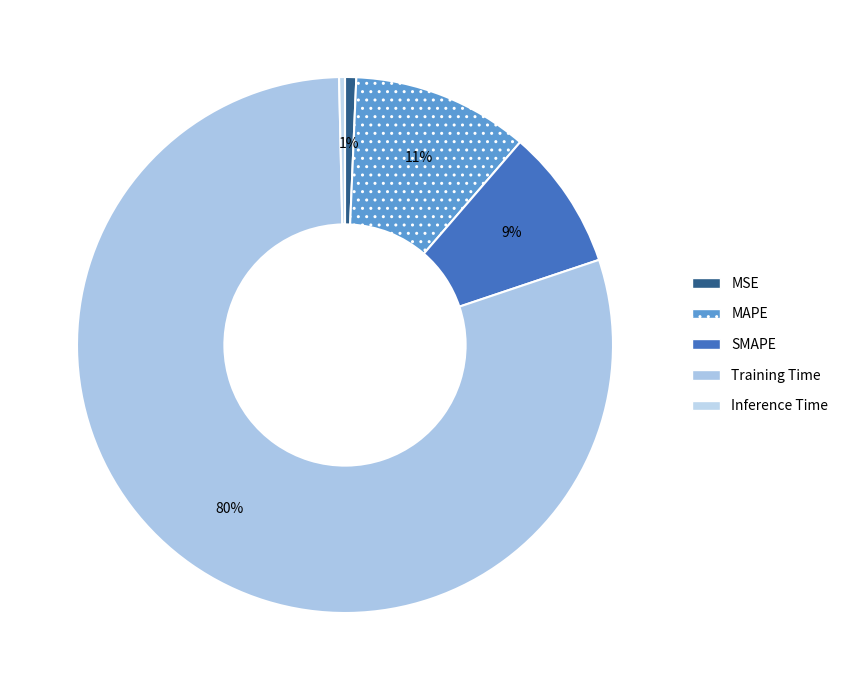

Which category has the biggest portion of the pie?

Training Time